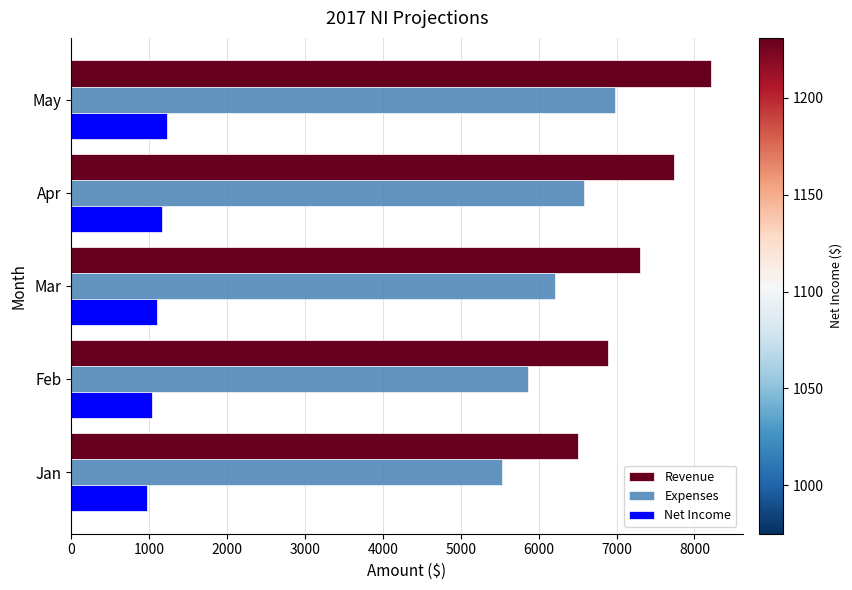

What is the average value of the Expenses series?

6229.0